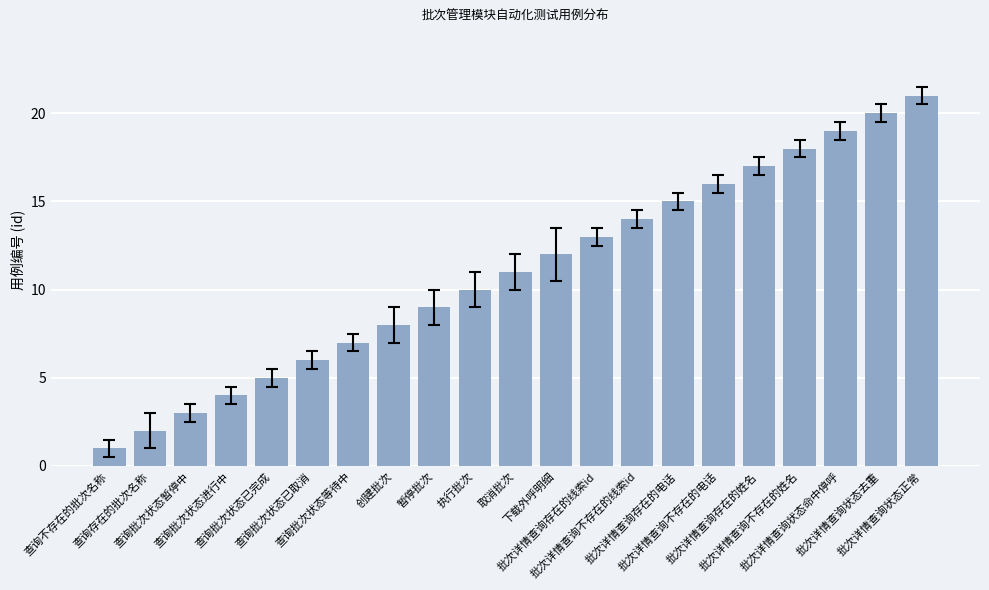

What is the ratio of the value at 查询存在的批次名称 to the value at 批次详情查询不存在的电话?

0.1